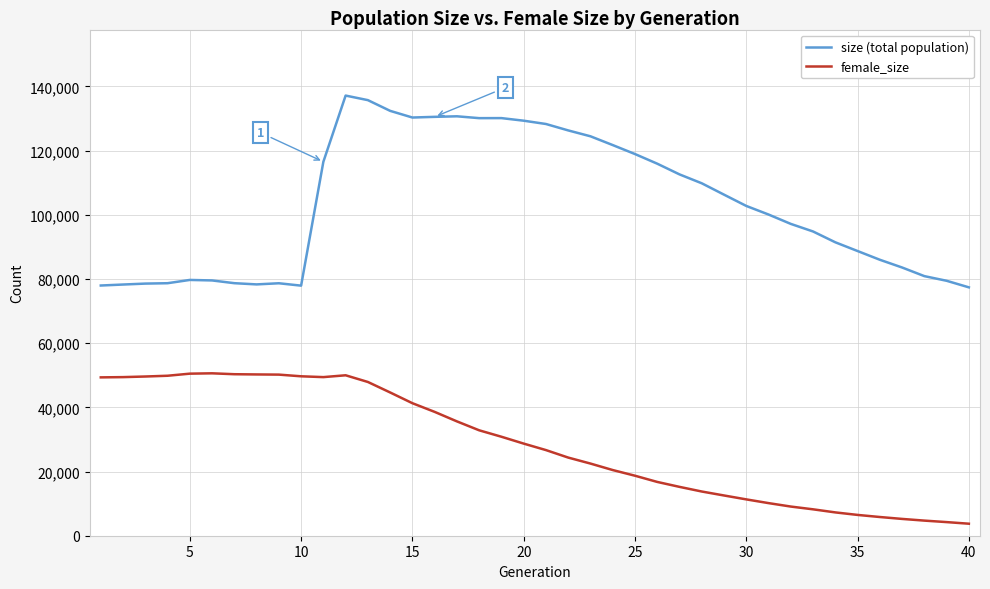

What is the difference between the second highest and second lowest values in the female_size series?

46252